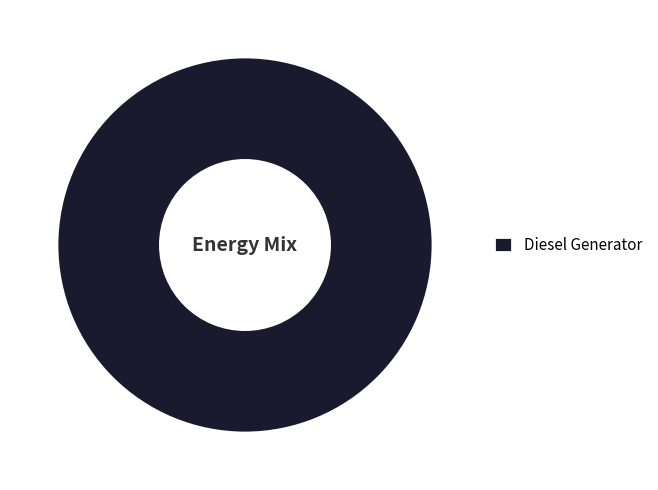

The Diesel Generator slice represents 100% of the pie. True or false?

True